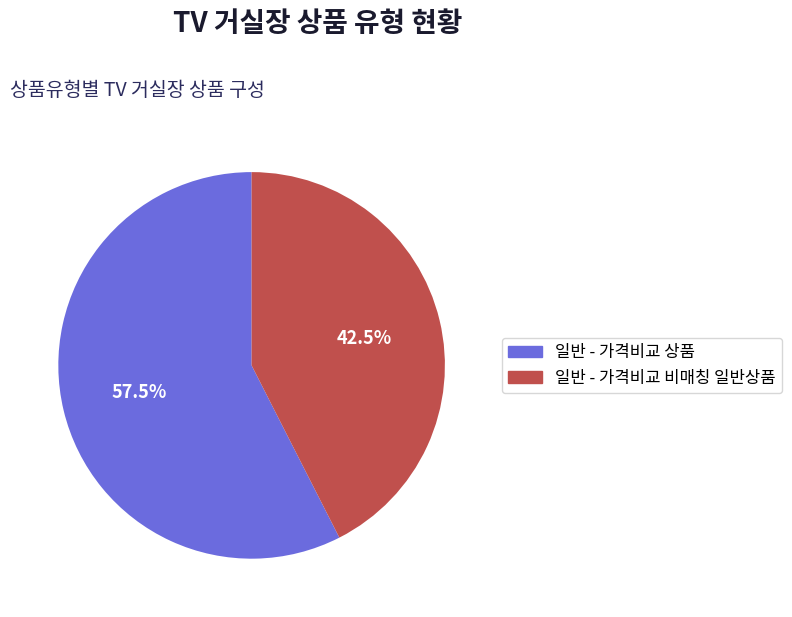

Do 일반 - 가격비교 상품 and 일반 - 가격비교 비매칭 일반상품 together represent more than half of the pie?

Yes